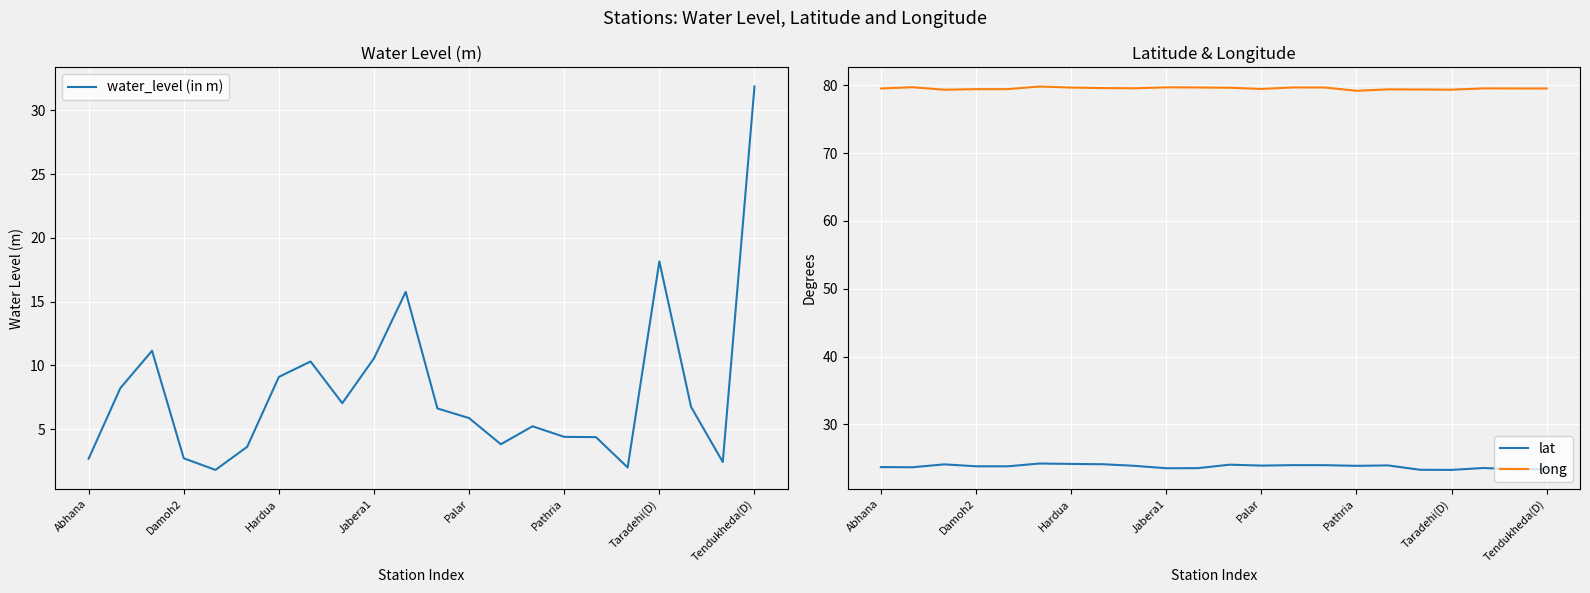

The value of long at Hardua is 79.7. True or false?

True